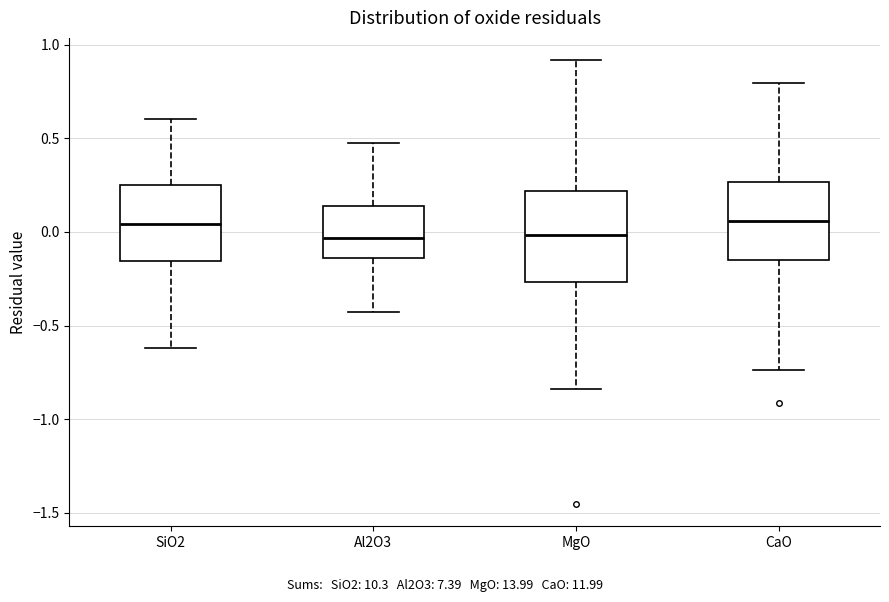

Reading left to right, read every box against the y-axis: the position of its median line, the range the box covers, and the ends of its whiskers. The values are not printed on the chart, so give them approximately, as read against the axis.

SiO2: median 0.05, box -0.15 to 0.25, whiskers -0.60 to 0.60
Al2O3: median -0.05, box -0.15 to 0.15, whiskers -0.45 to 0.50
MgO: median 0.00, box -0.25 to 0.20, whiskers -0.85 to 0.90
CaO: median 0.05, box -0.15 to 0.25, whiskers -0.75 to 0.80